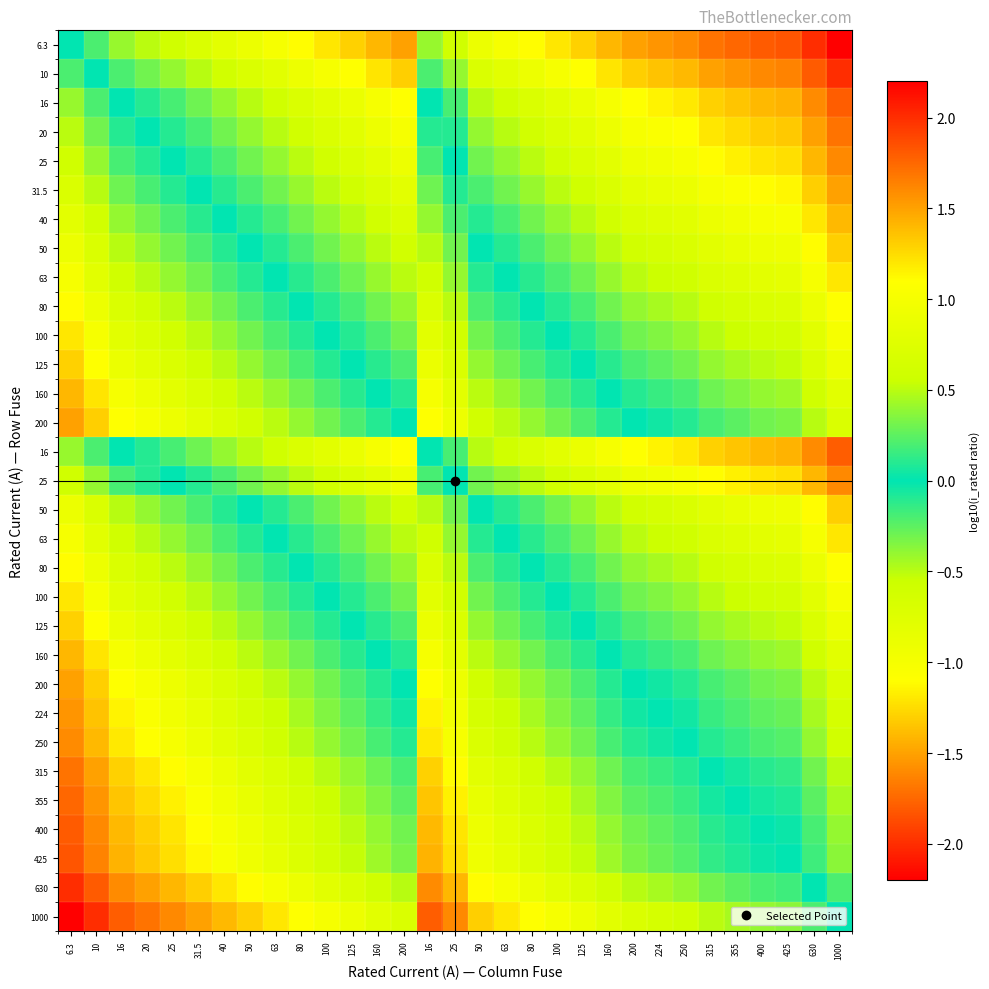

What is the spread (max minus min) of values at 1000?

2.2